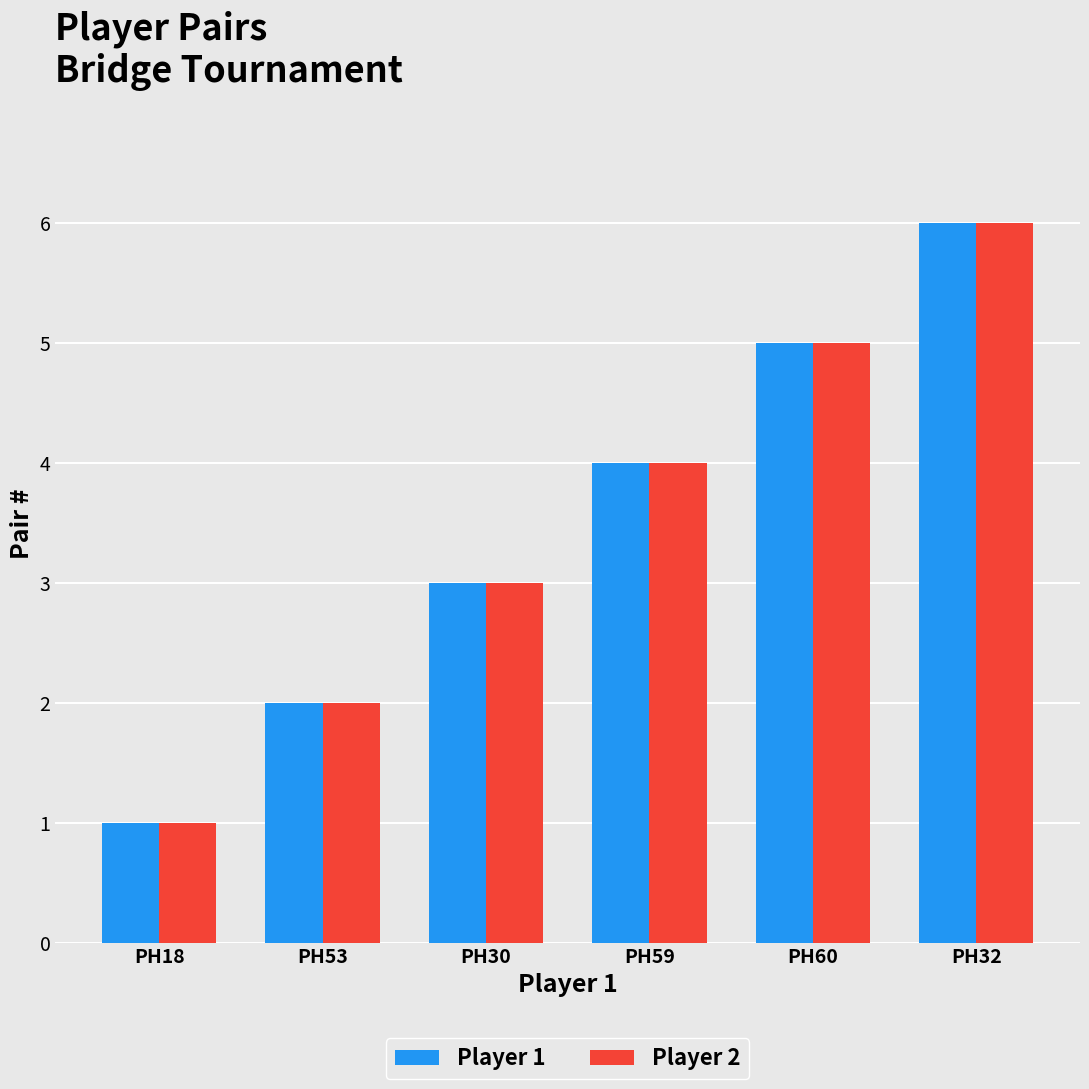

Is the value of Player 2 at PH59 greater than the value of Player 1 at PH18?

Yes